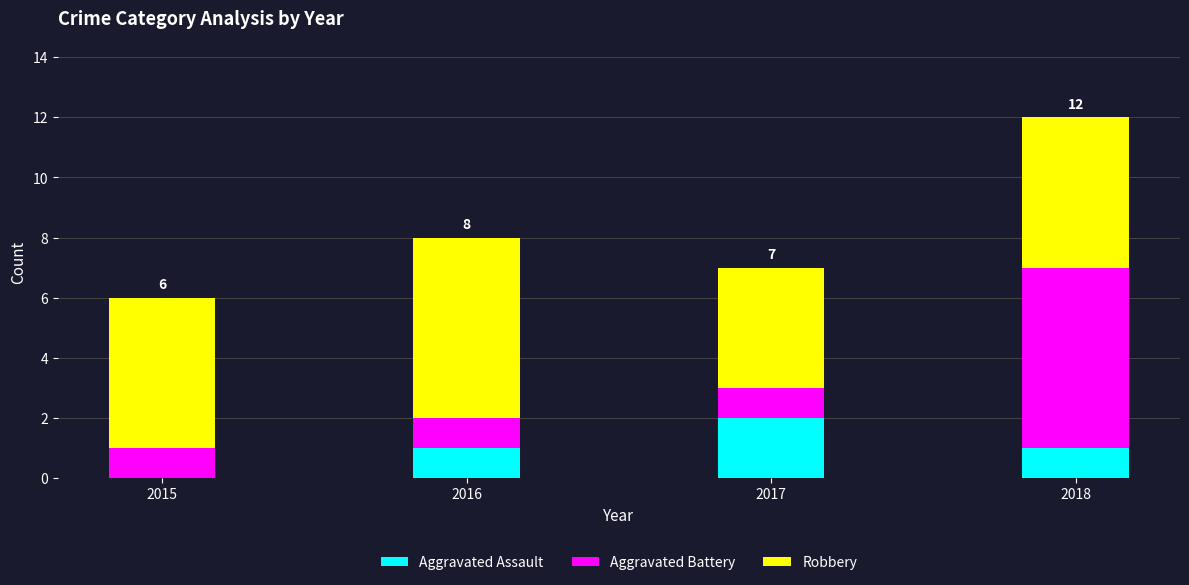

At which label does Aggravated Assault reach its peak?

2017